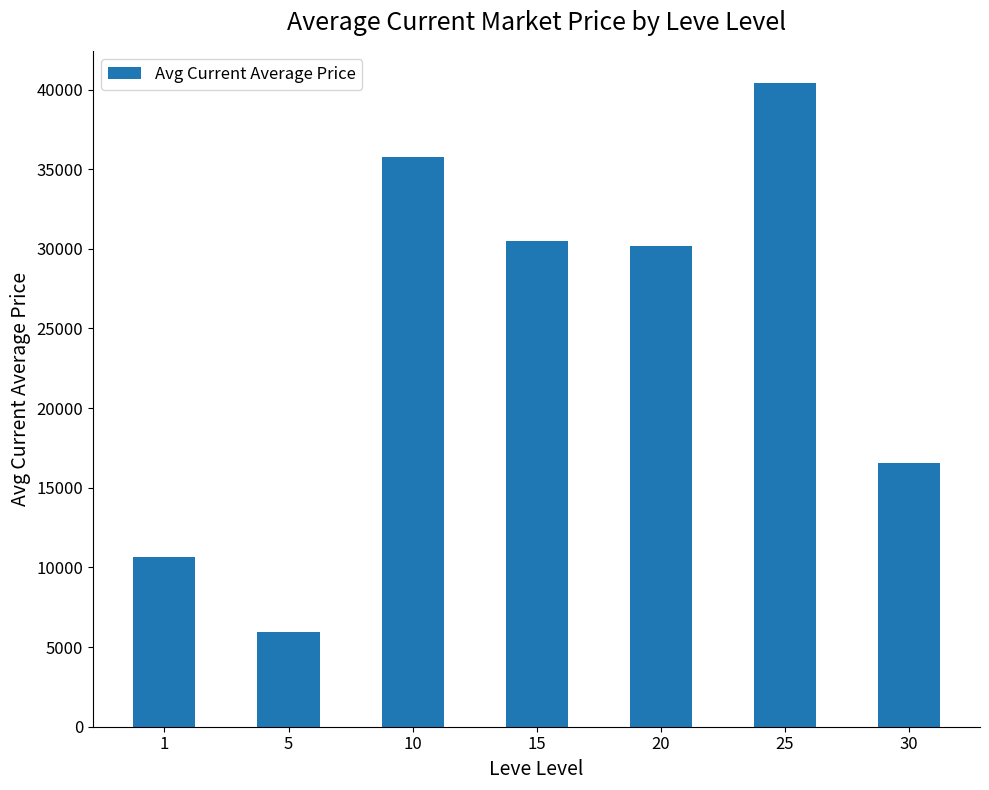

How many data points are above 30171?

4